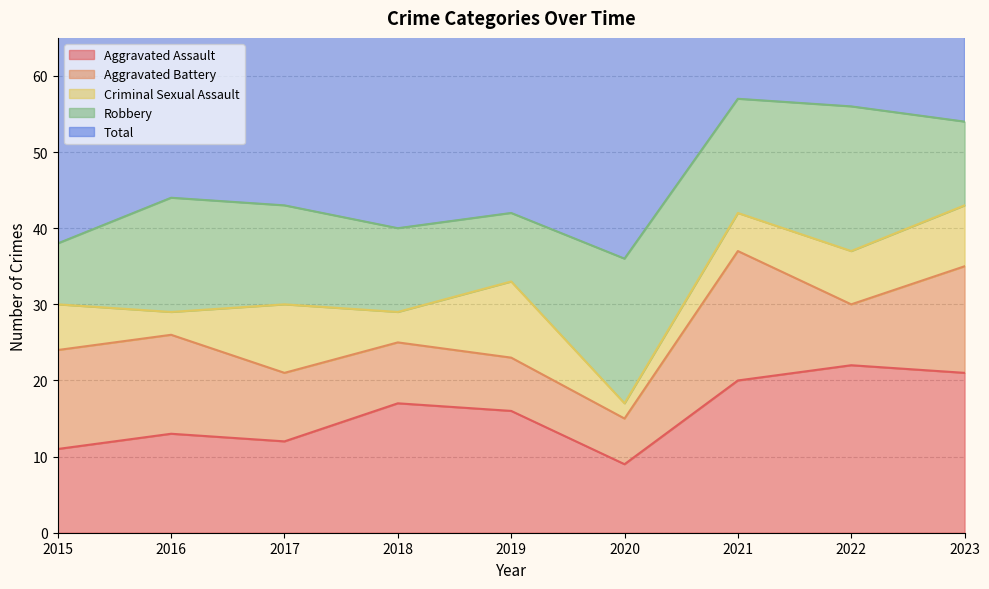

True or false: Aggravated Battery and Aggravated Assault cross at least once.

False